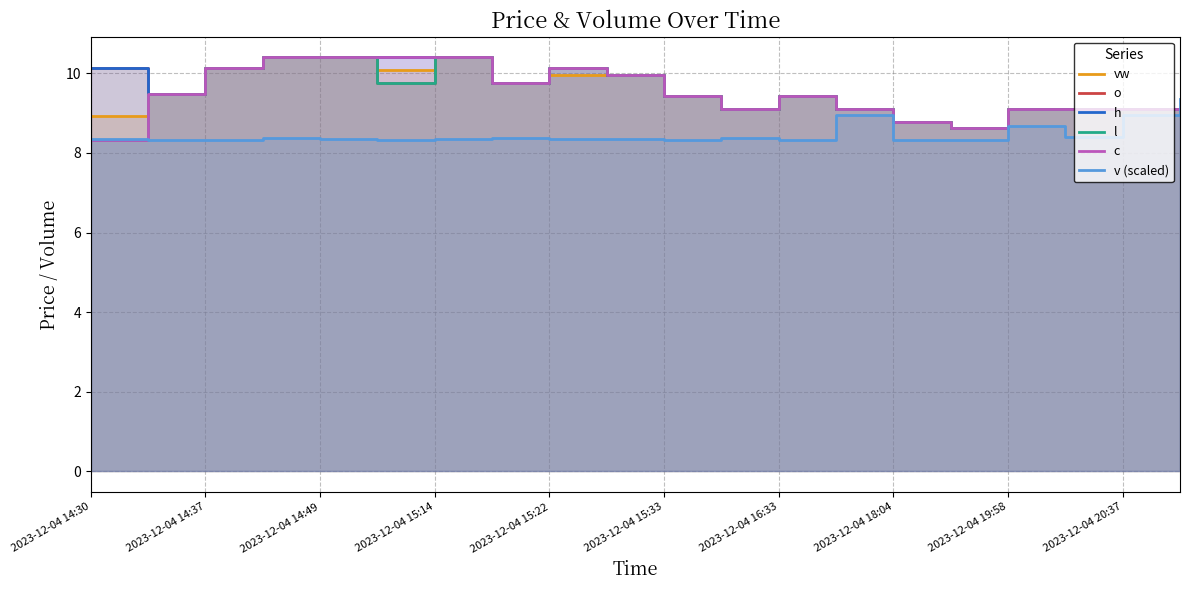

What is the label of the 17th point from the right?

2023-12-04 15:14